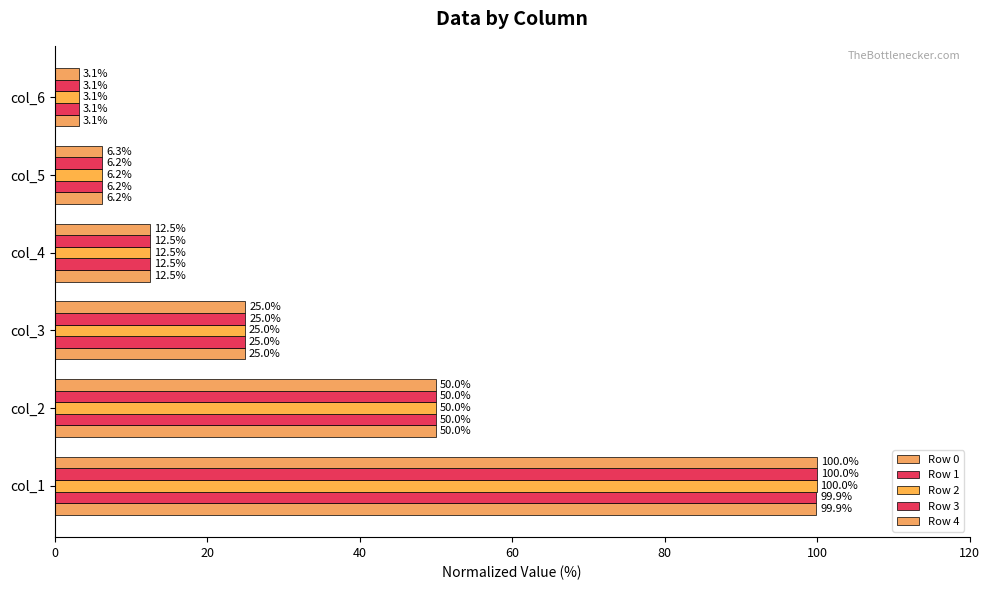

How many data points in Row 0 are above 24?

3